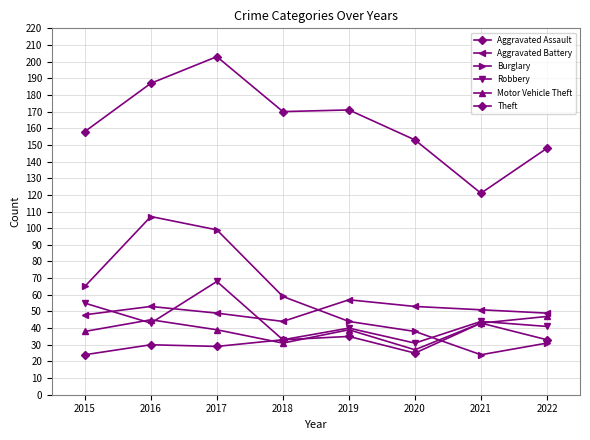

True or false: Theft and Aggravated Battery cross at least once.

False